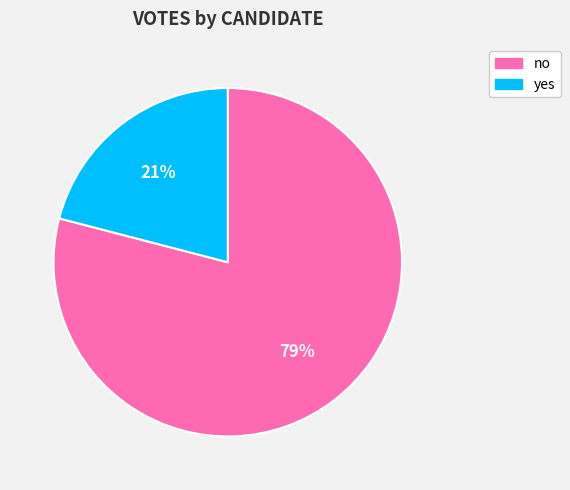

Does any single category account for the majority?

Yes